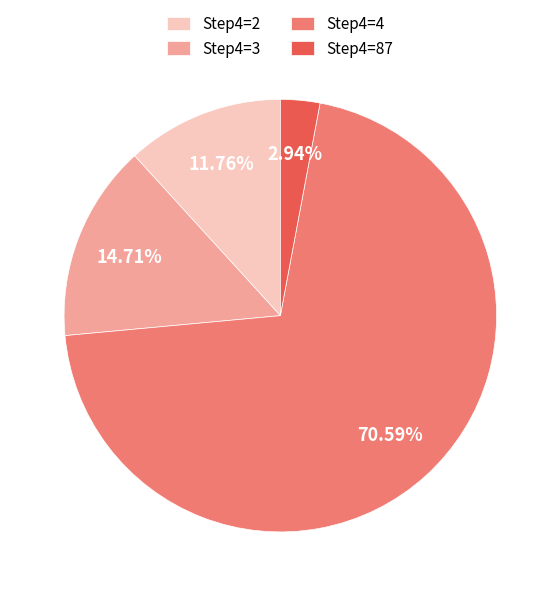

How many slices are in this pie chart?

4